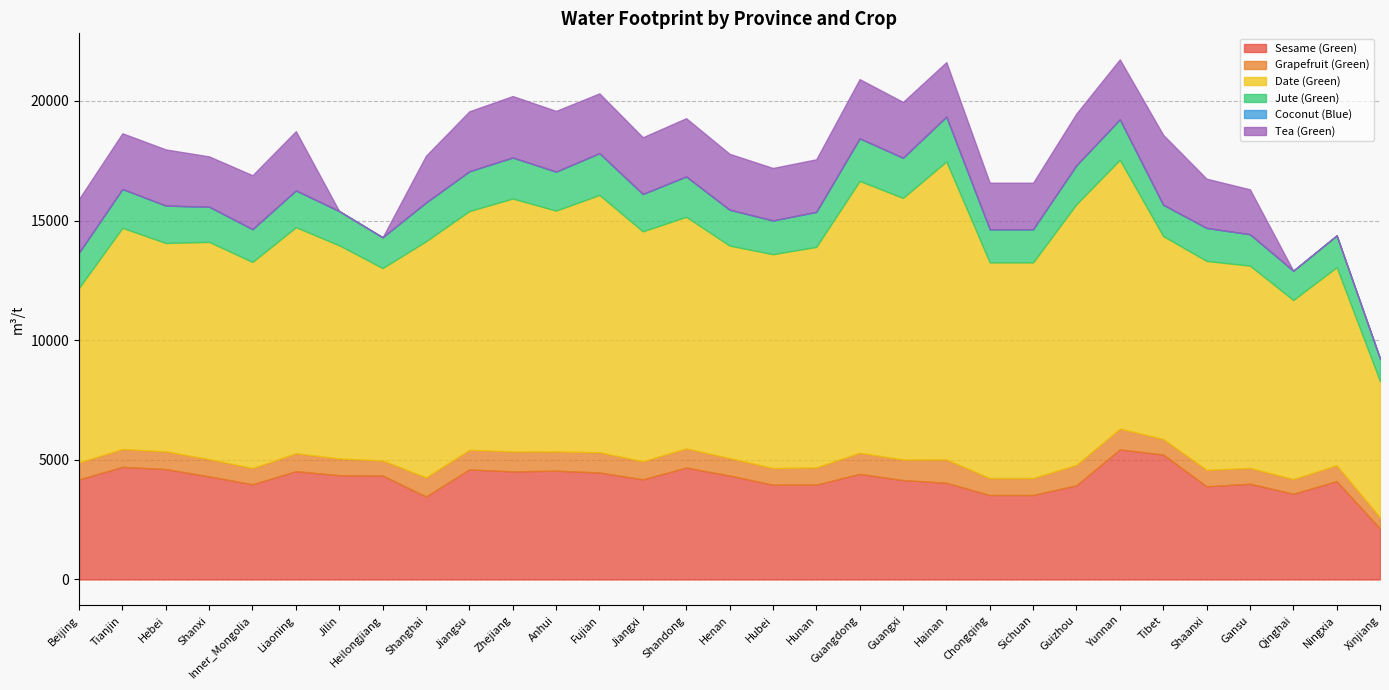

Read the Sesame (Green) value at Ningxia.

4109